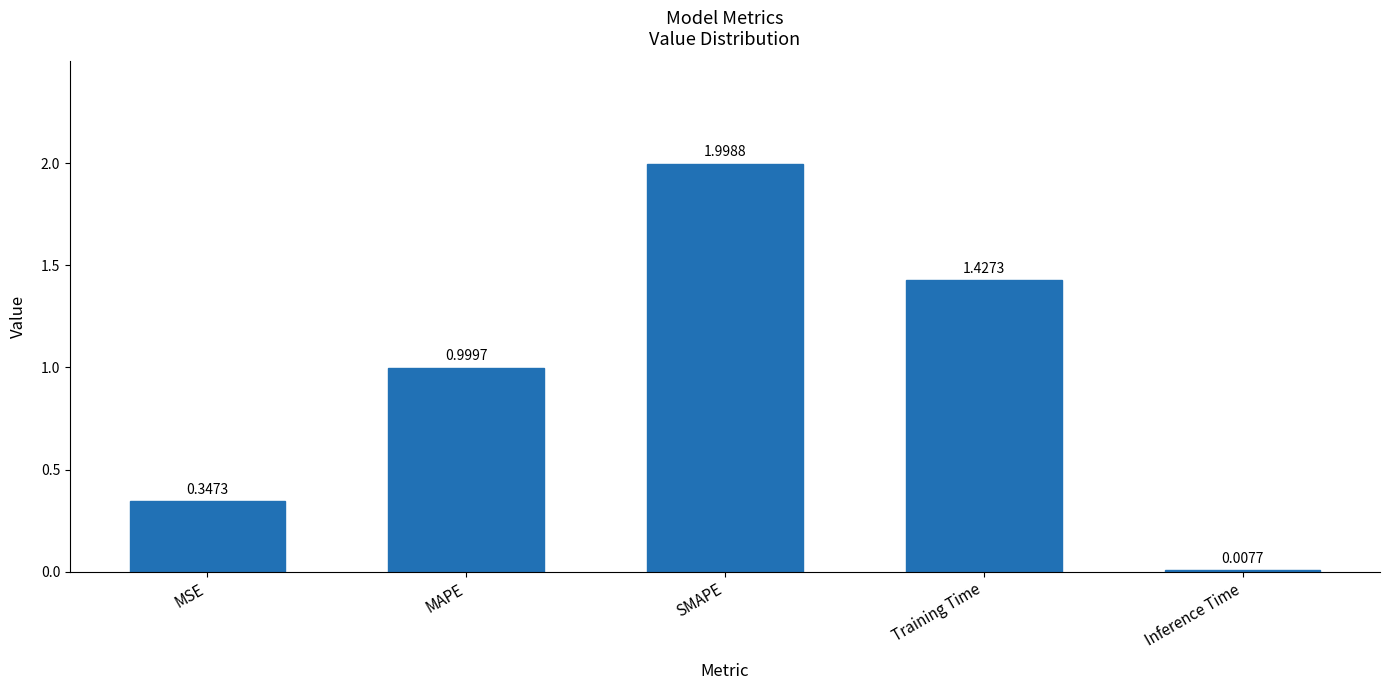

The value at MAPE is 1.6. True or false?

False